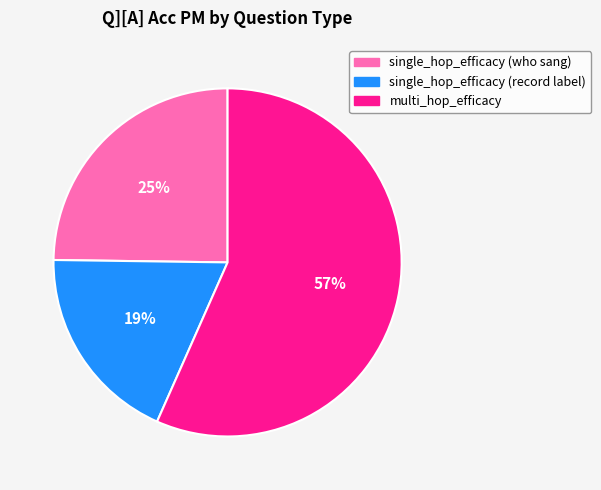

True or false: single_hop_efficacy (who sang) accounts for 25% of the total.

True